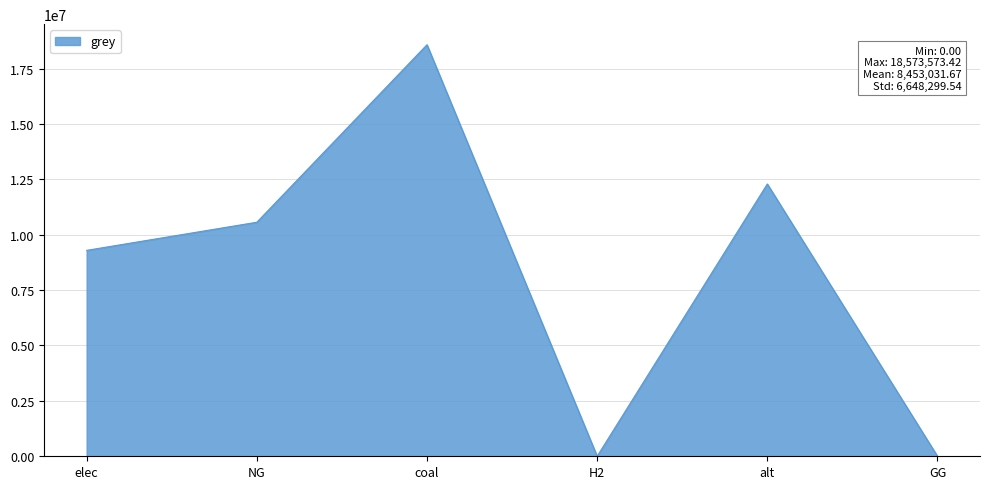

Which category has the highest value across all series?

coal